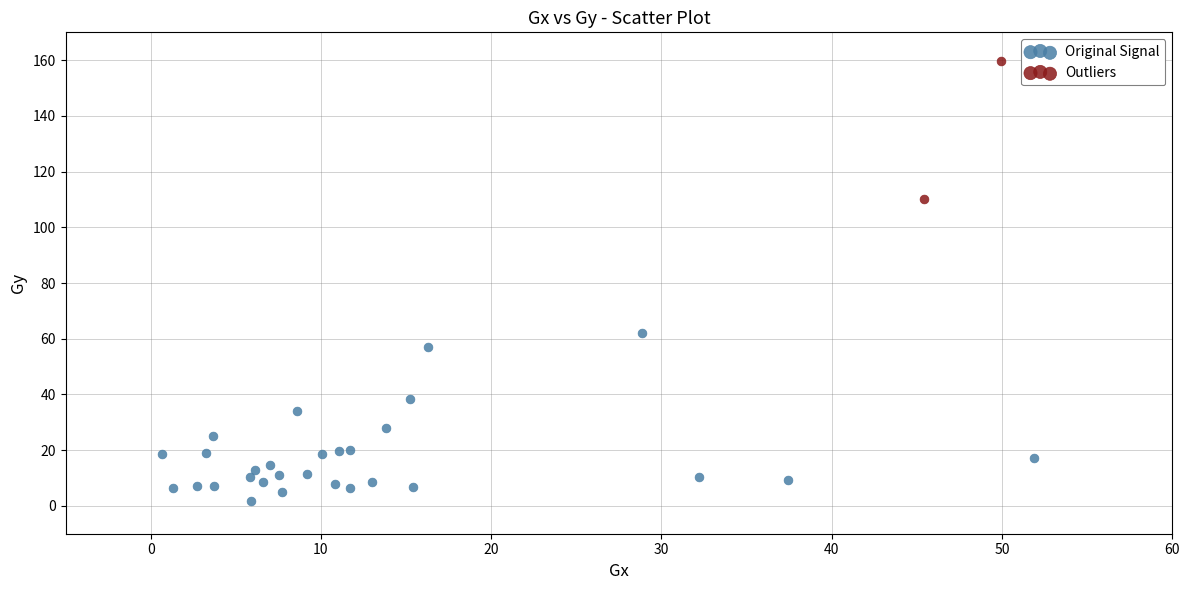

What are all the series names shown in the legend?

Original Signal, Outliers